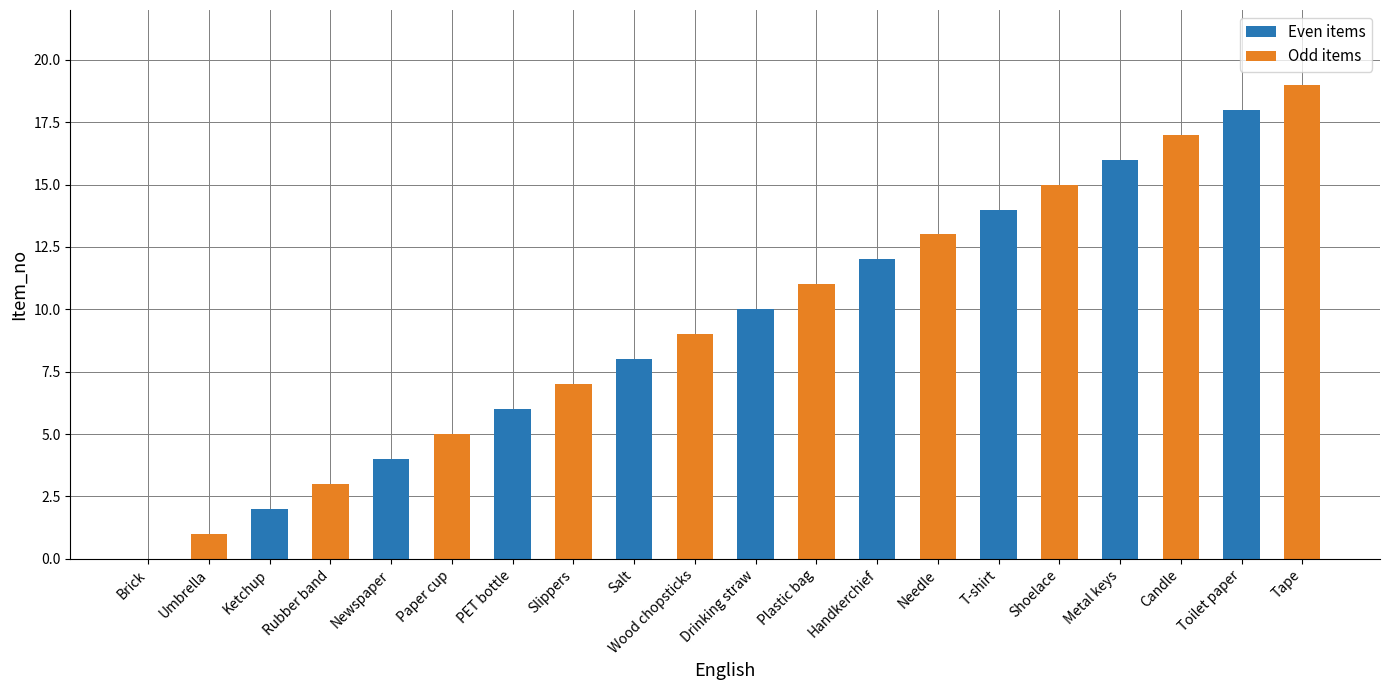

Read the value at Umbrella.

1